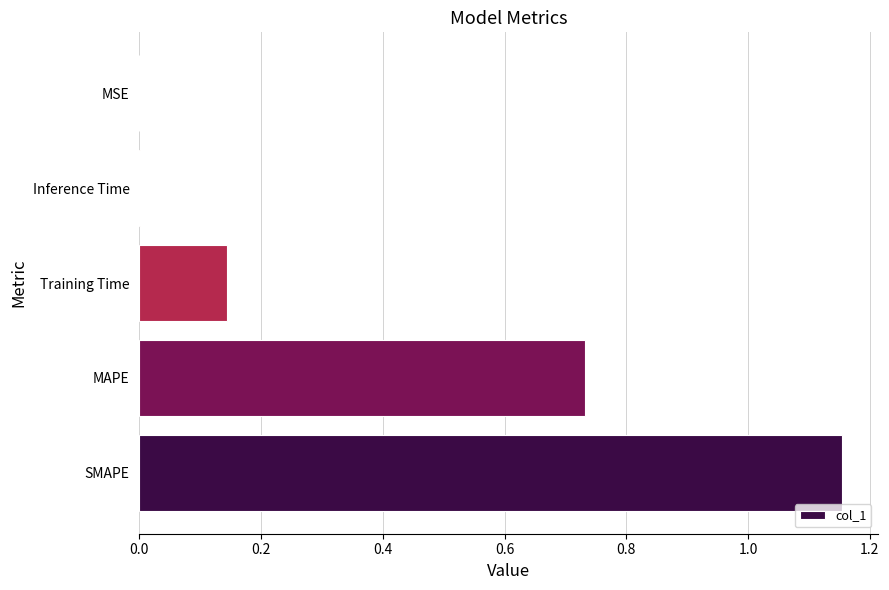

The value at MAPE is 0.4. True or false?

False